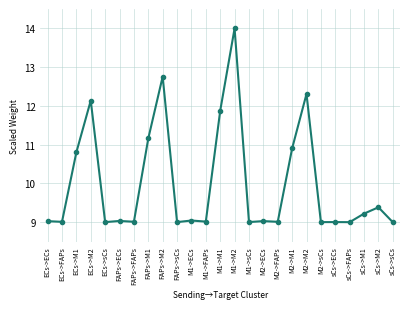

What is the sum of all values?

249.7